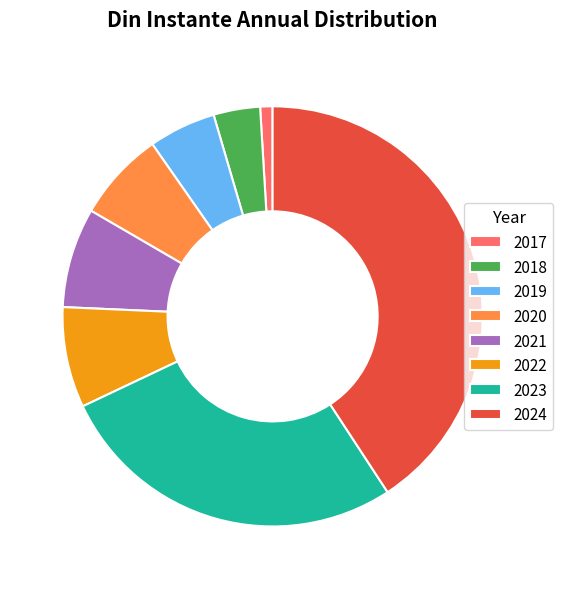

Which has a higher value, 2024 or 2020?

2024